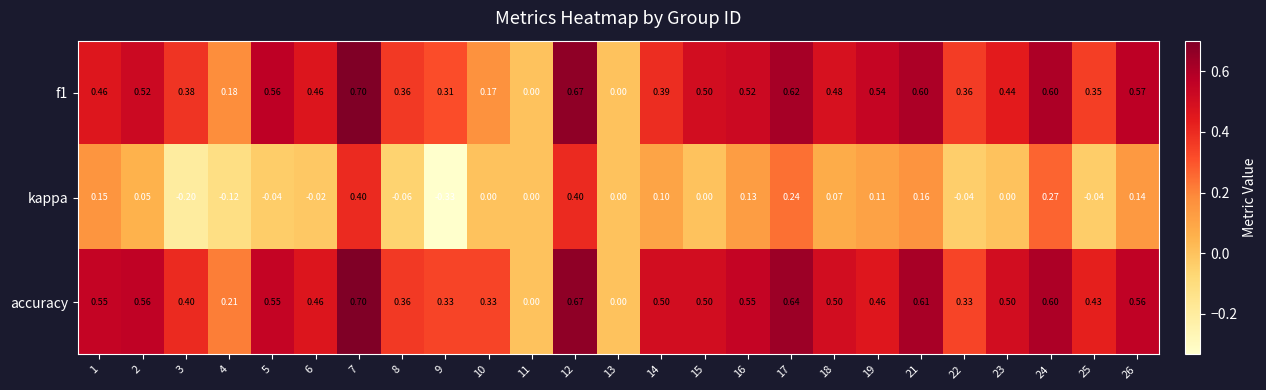

Is the value of kappa at 17 greater than the value of accuracy at 1?

No